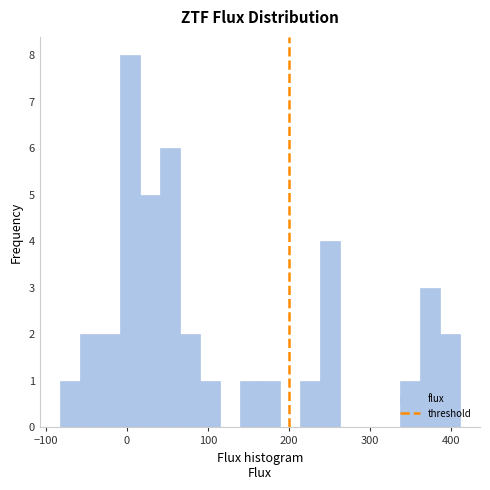

Around what value on the x-axis is the tallest bar? Give the approximate position of its centre, as read against the axis.

0